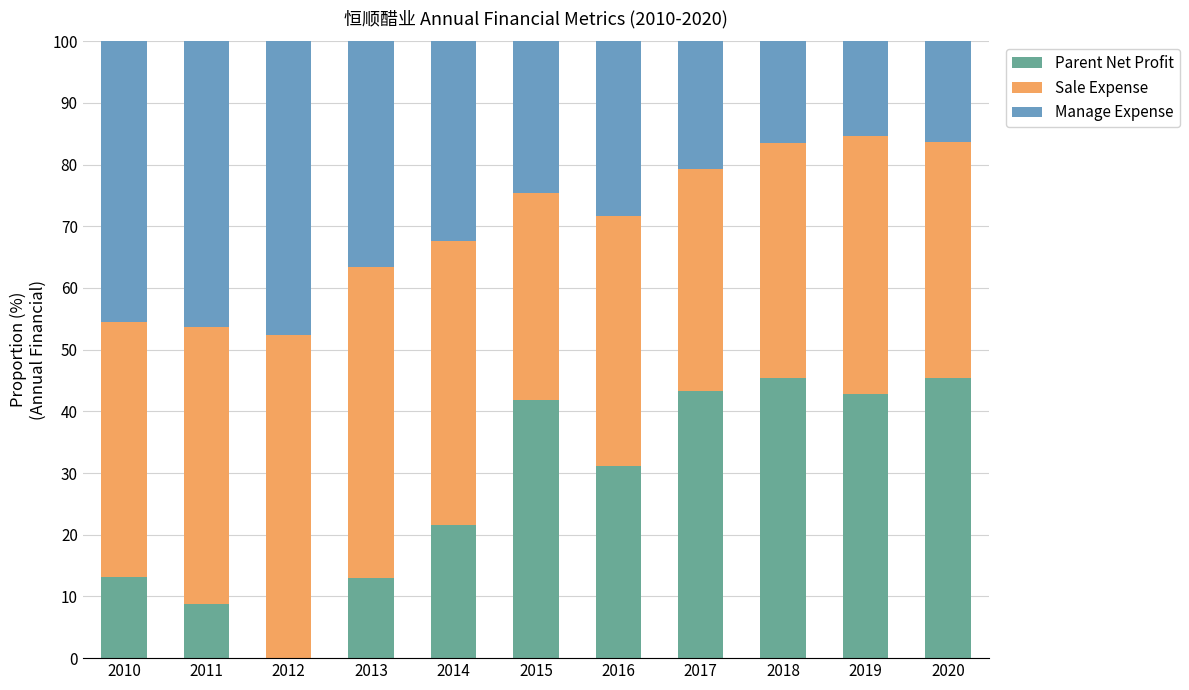

What is the sum of all Parent Net Profit values?

306.4